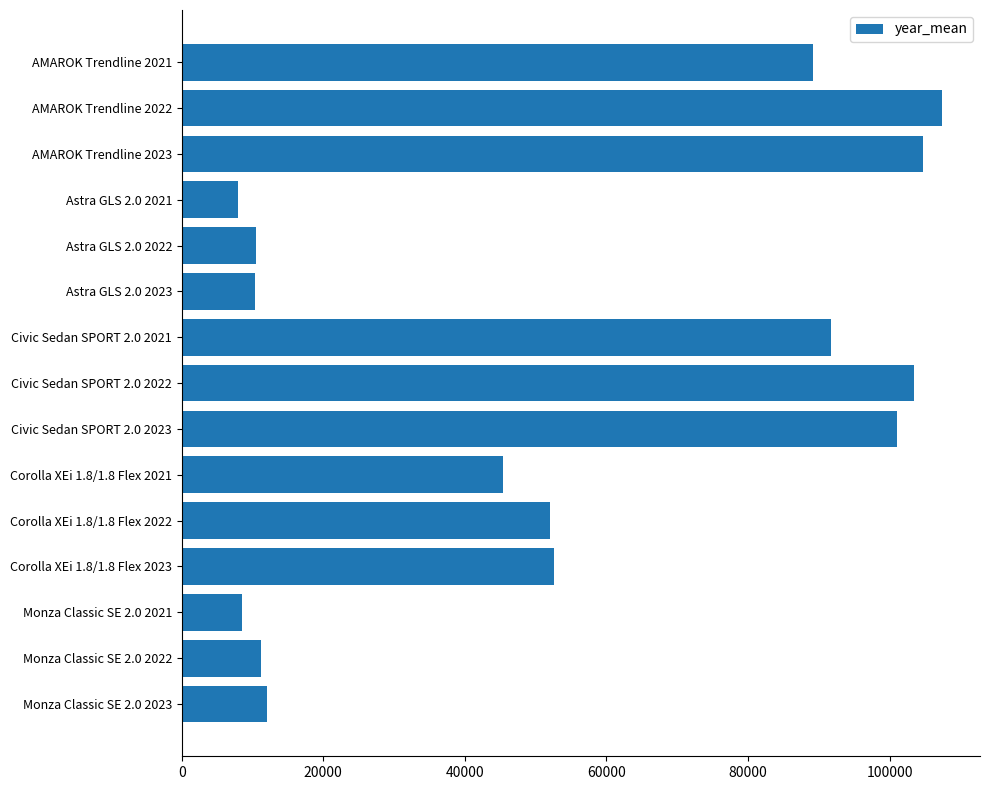

What is the label of the 13th bar from the top?

Monza Classic SE 2.0 2021